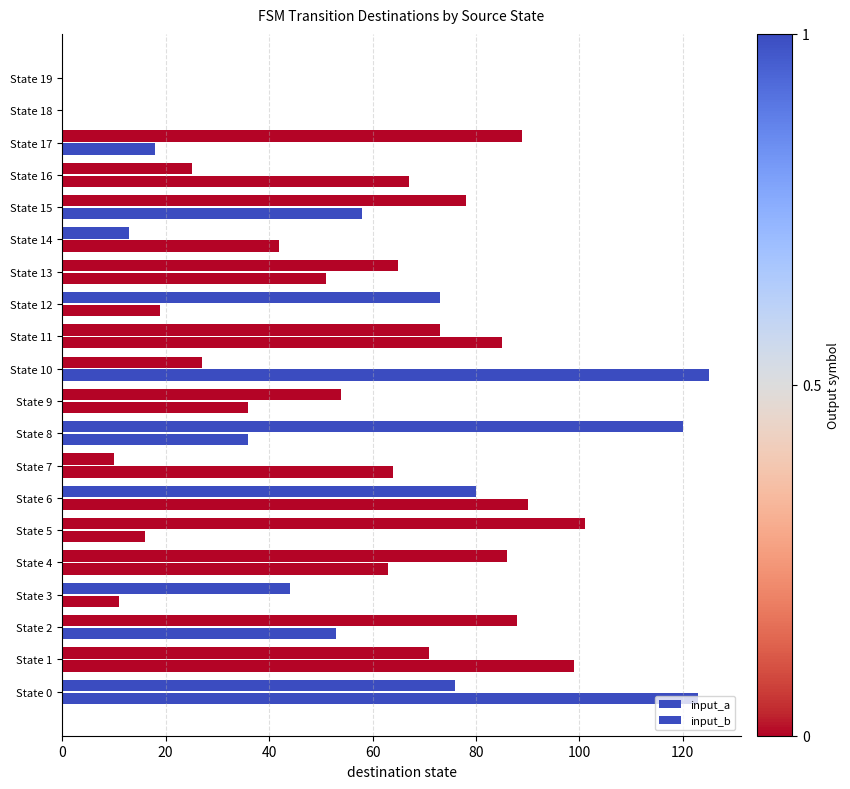

How many categories are shown in the chart?

20